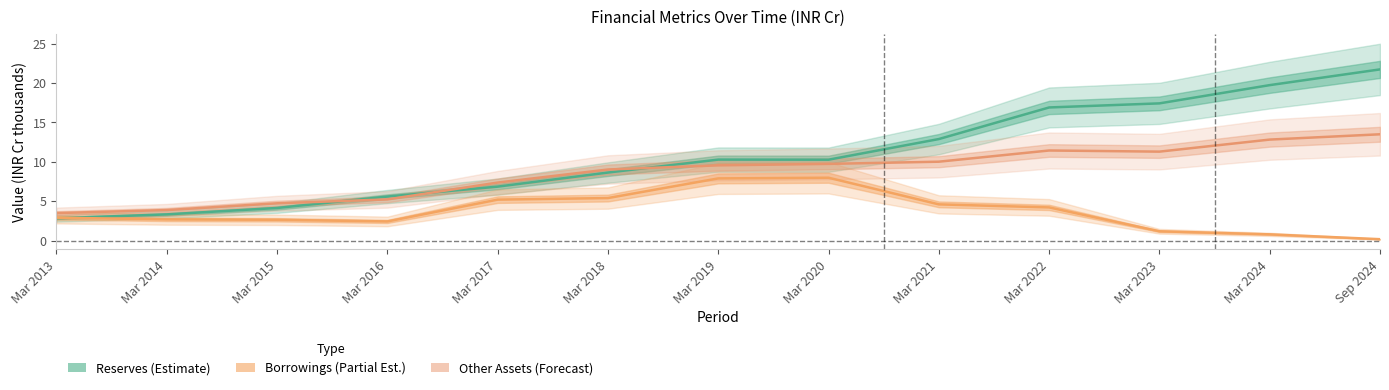

How many data points in Borrowings (Partial Est.) are less than 2?

3